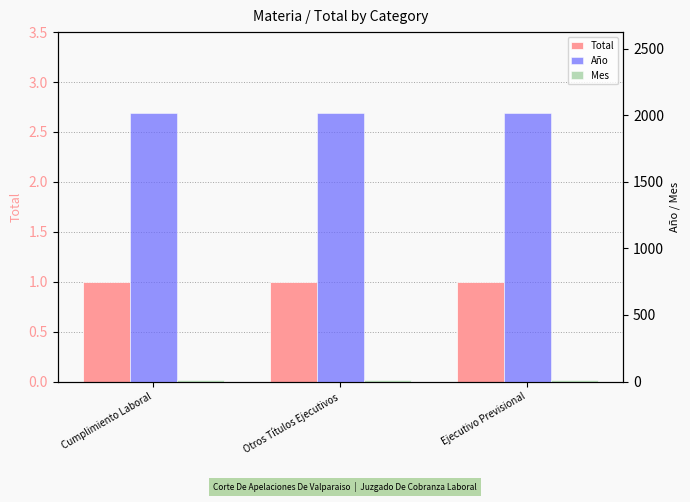

What is the sum of the Año values at Ejecutivo Previsional and Otros Títulos Ejecutivos?

4038